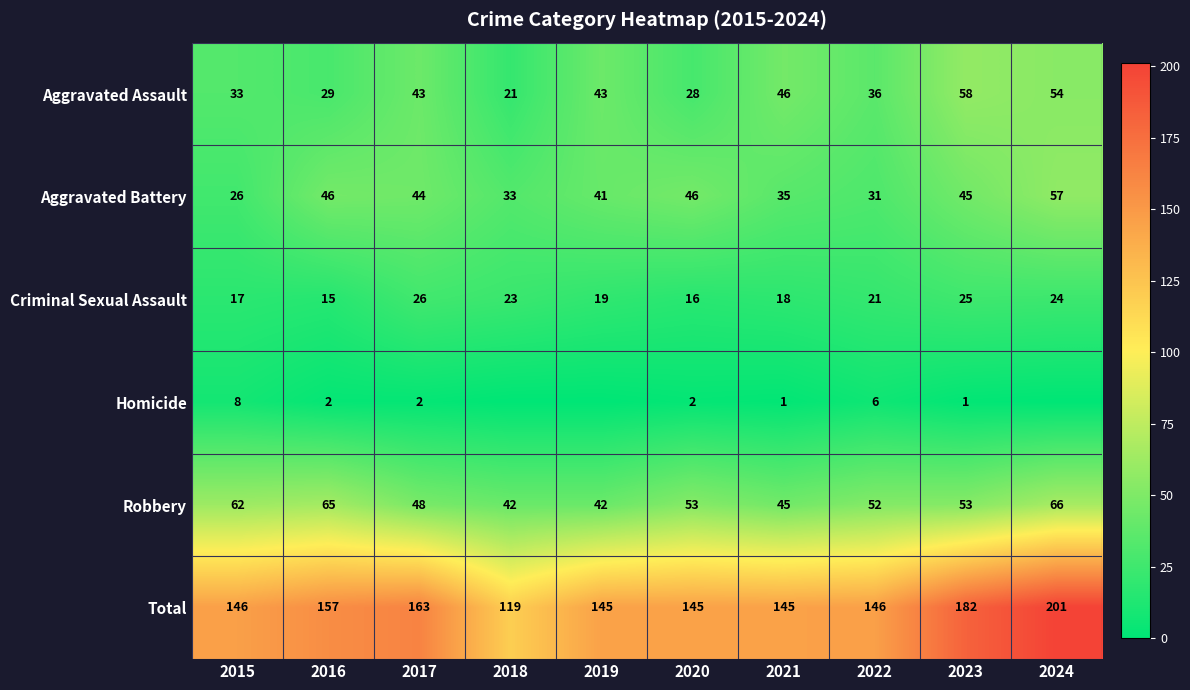

The Aggravated Battery series shows 31 at 2022. True or false?

True